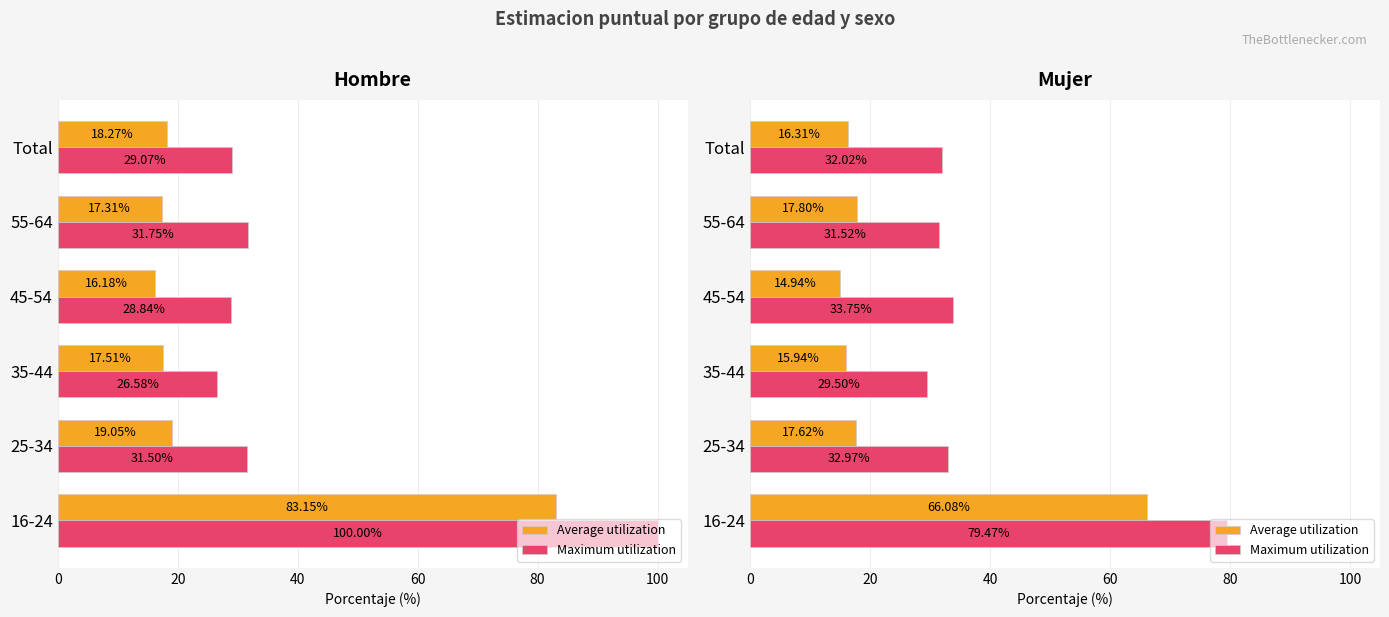

What are all the series names shown in the legend?

Average utilization, Maximum utilization